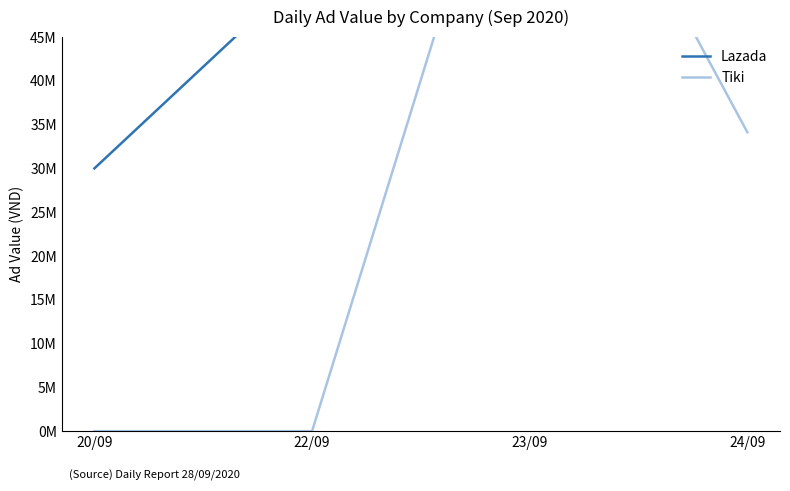

What position from the left is 23/09?

3